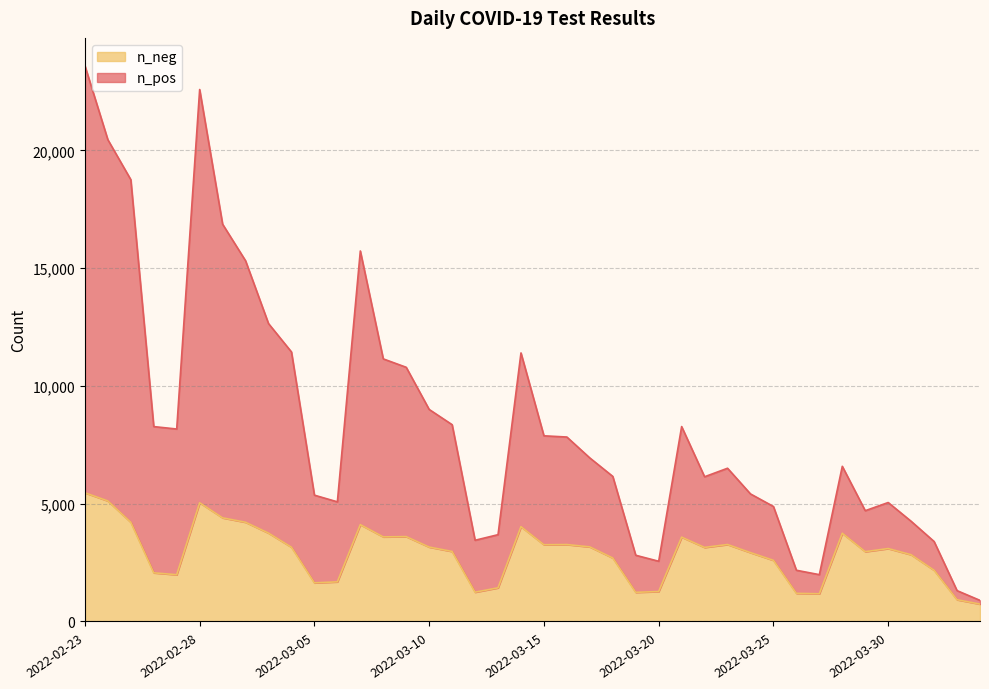

True or false: n_pos has a value of 534 at 2022-04-02.

False